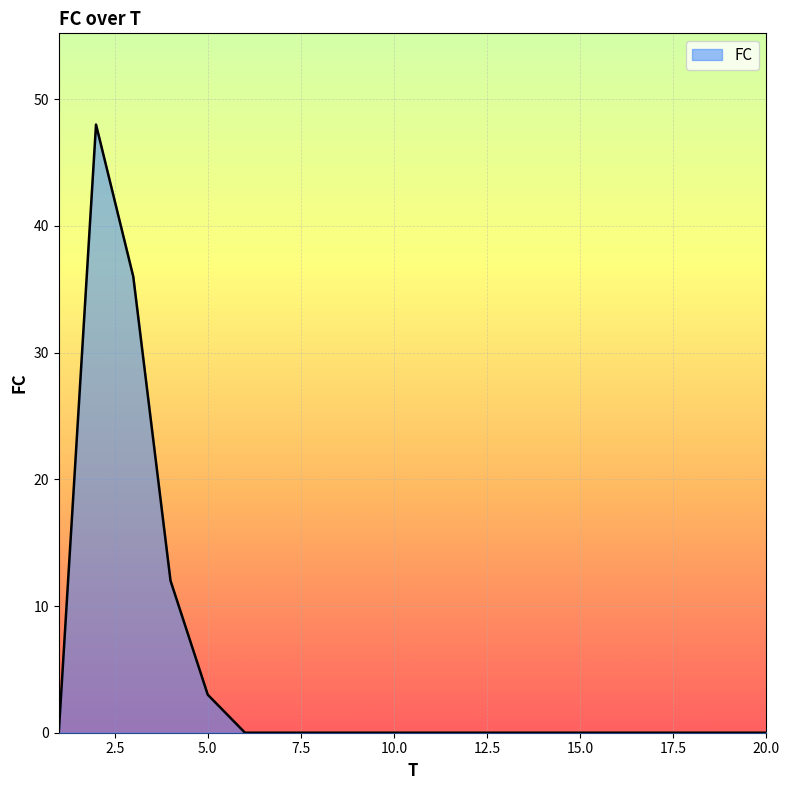

What is the greatest value displayed?

48